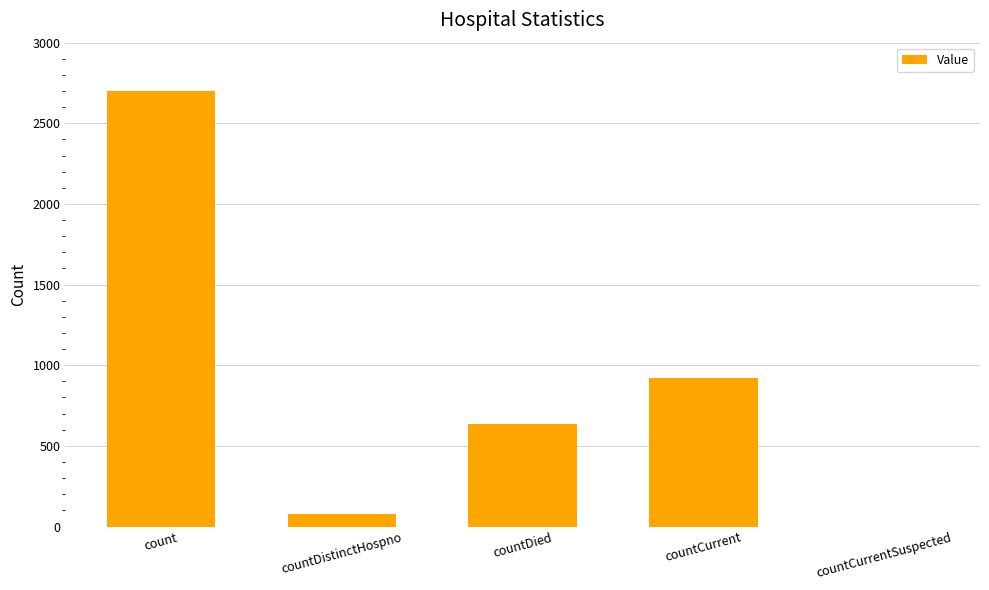

Does the chart contain stacked bars?

No